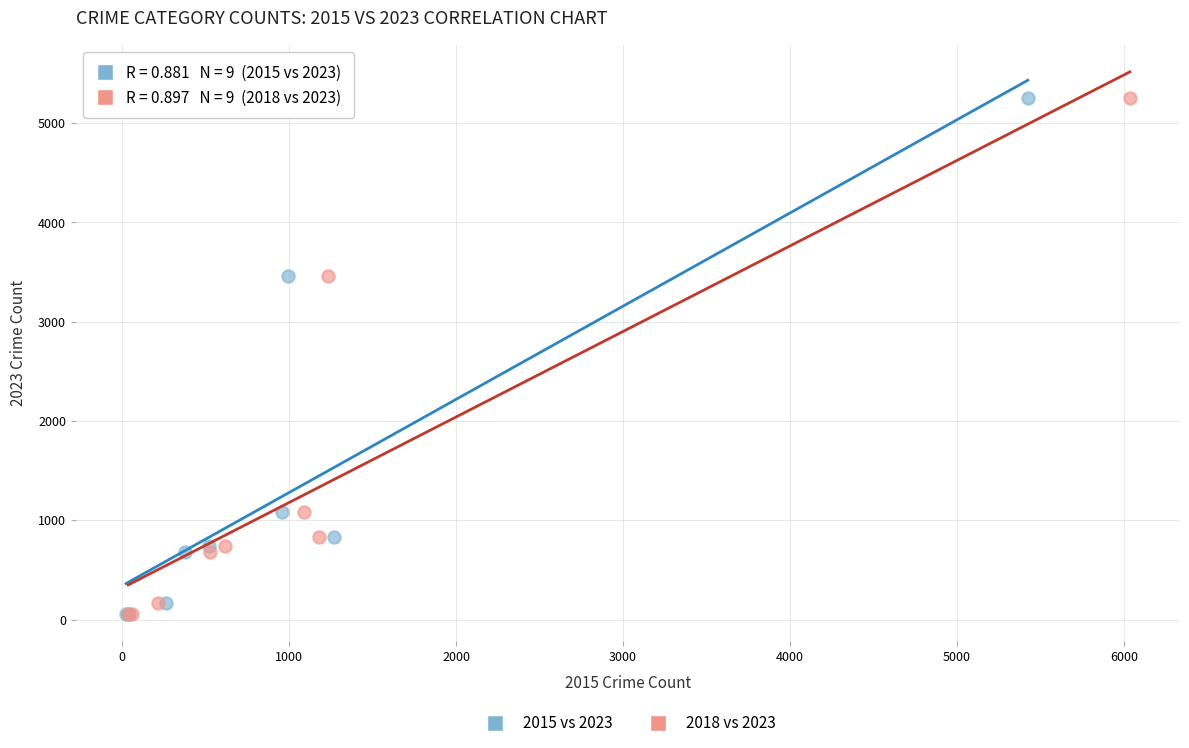

What are all the series names shown in the legend?

2015 vs 2023, 2018 vs 2023